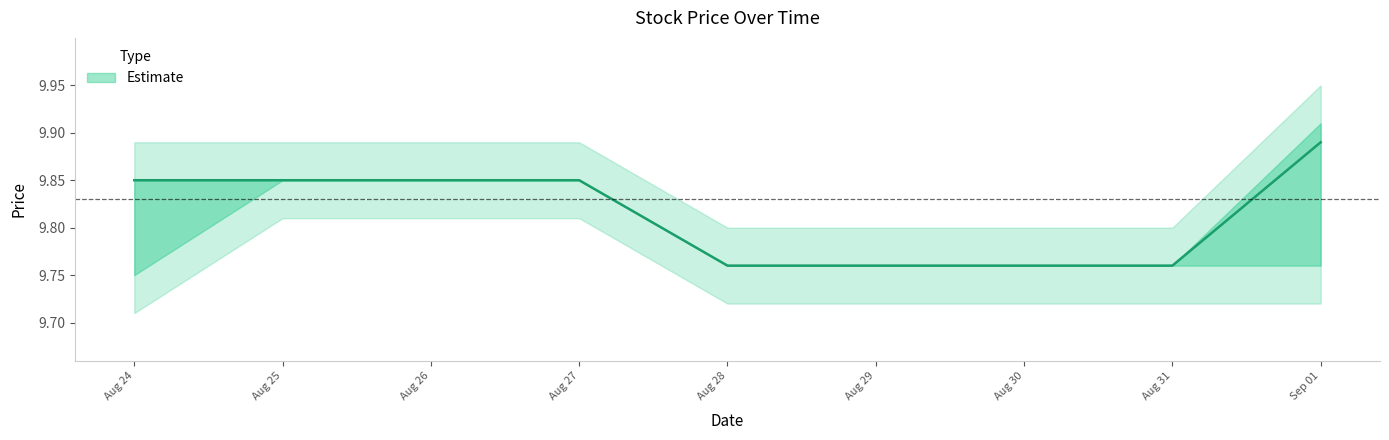

What is the difference between the High values at 2020-08-28 and 2020-08-25?

0.1